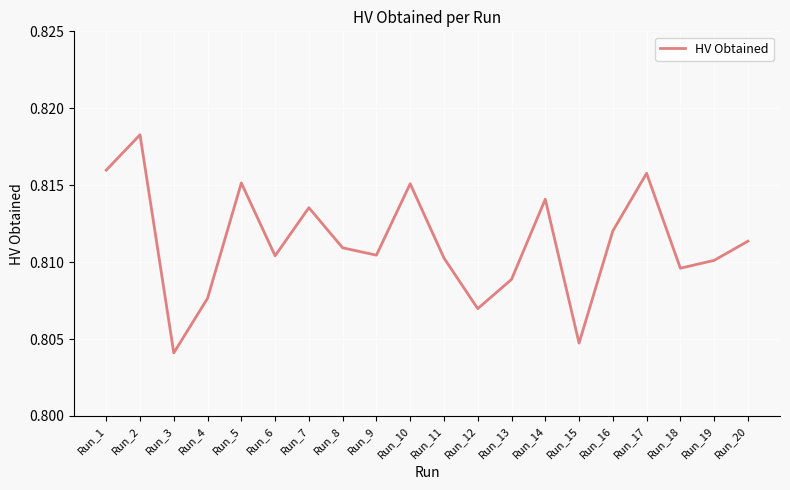

Which has a higher value, Run_3 or Run_4?

Run_4